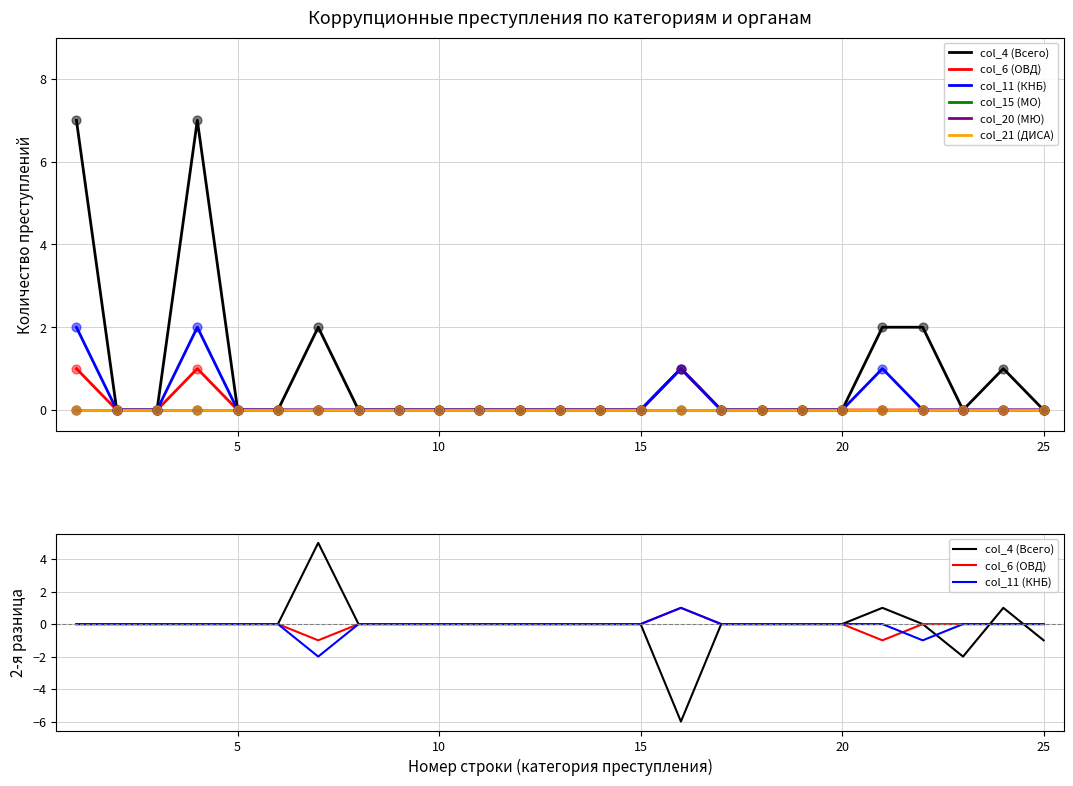

What are all the series names shown in the legend?

col_4 (Всего), col_6 (ОВД), col_11 (КНБ), col_15 (МО), col_20 (МЮ), col_21 (ДИСА)